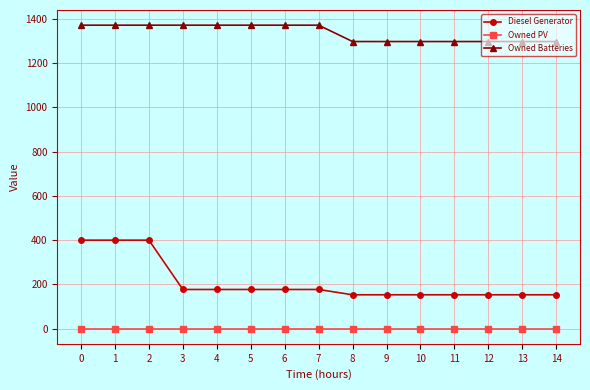

True or false: Owned PV and Owned Batteries intersect in this chart.

False